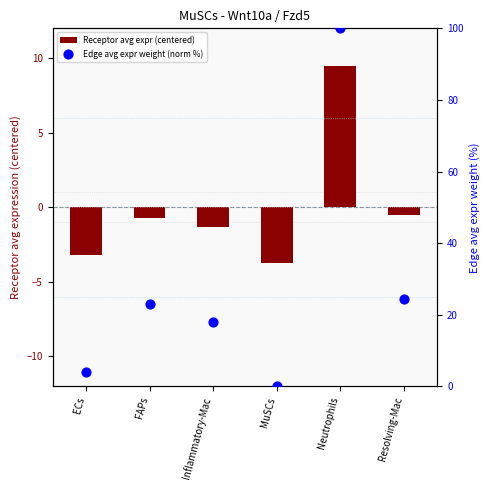

At how many categories does at least one series exceed 91?

1